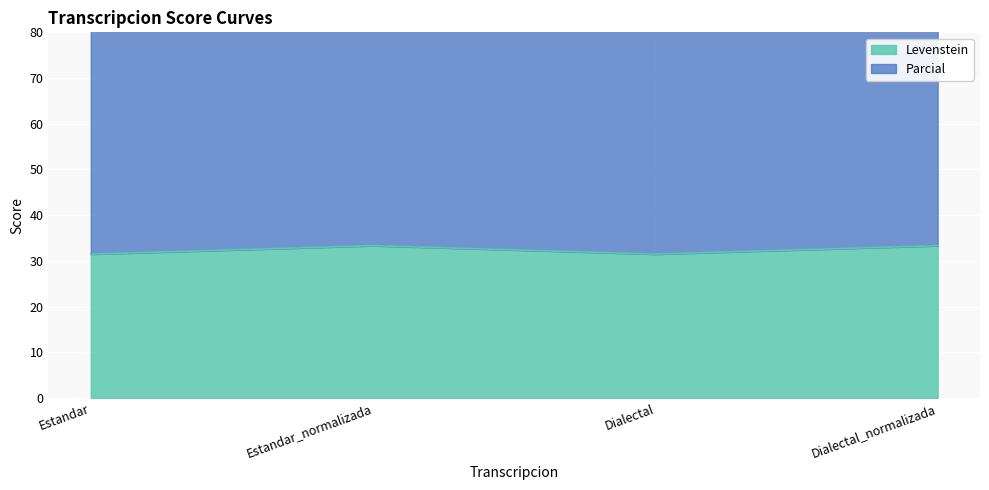

True or false: Parcial has a value of 54.7 at Estandar_normalizada.

False